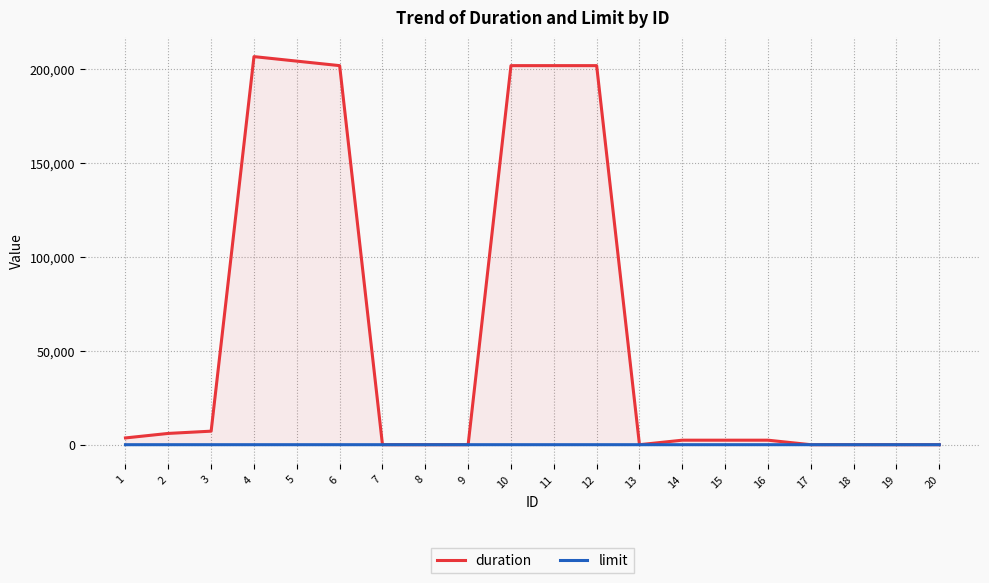

Where do duration and limit first cross each other?

6 and 7